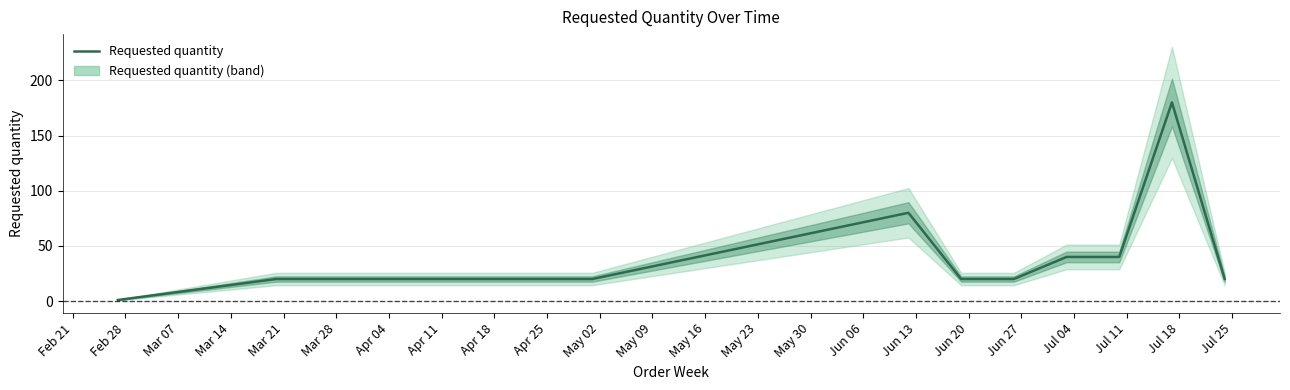

What is the highest value of the Requested quantity series?

180